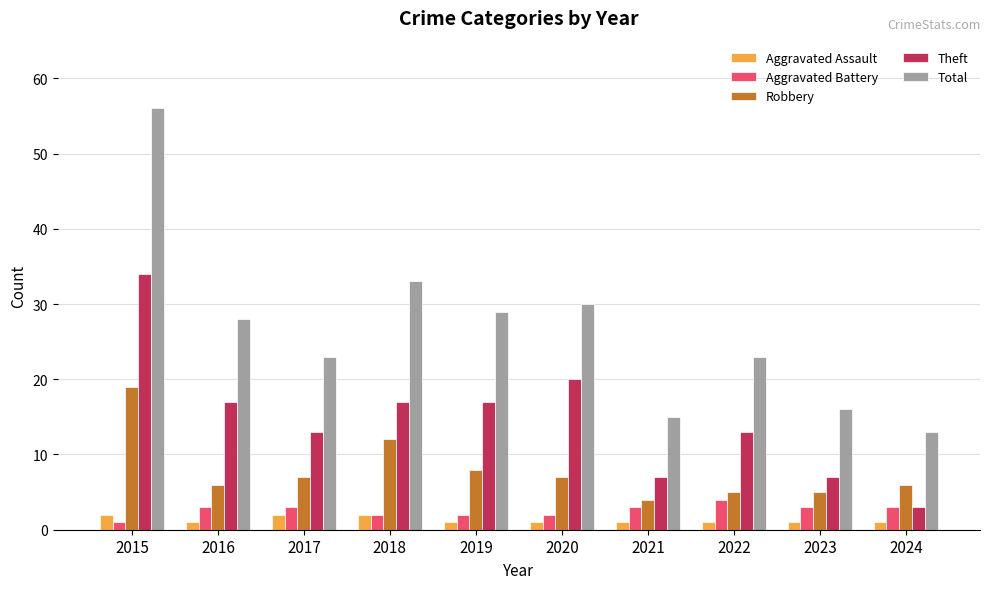

What is the difference between the highest and lowest values at 2016?

27